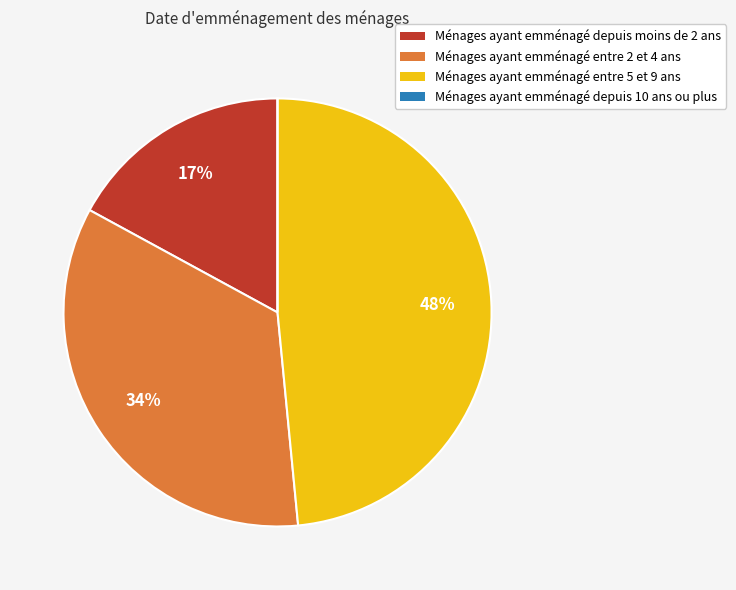

To the nearest percent, what is the difference between the largest and smallest slice percentages?

48%